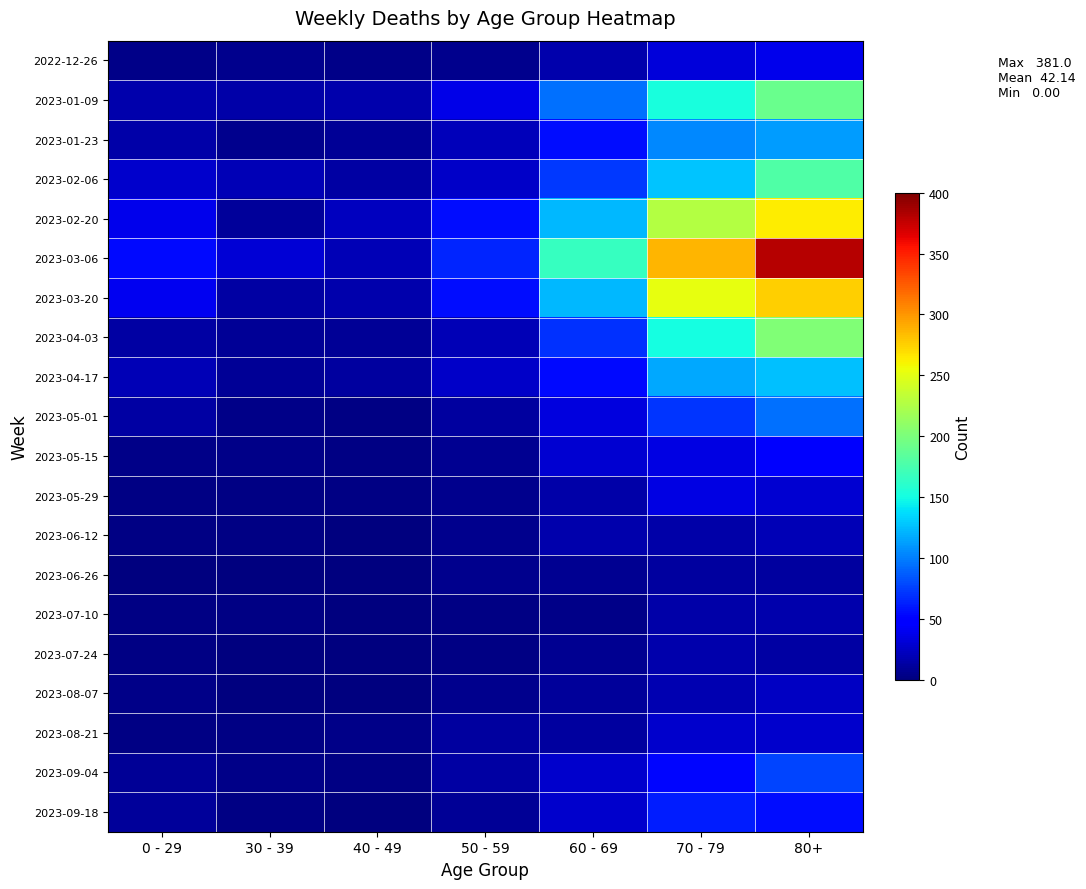

How many distinct data groups are displayed?

20